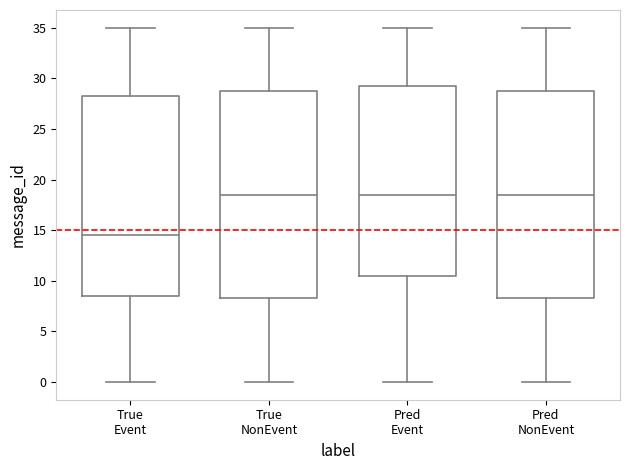

Reading left to right, read every box against the y-axis: the position of its median line, the range the box covers, and the ends of its whiskers. The values are not printed on the chart, so give them approximately, as read against the axis.

True Event: median 14.5, box 8.5 to 28.5, whiskers 0.0 to 35.0
True NonEvent: median 18.5, box 8.5 to 29.0, whiskers 0.0 to 35.0
Pred Event: median 18.5, box 10.5 to 29.5, whiskers 0.0 to 35.0
Pred NonEvent: median 18.5, box 8.5 to 29.0, whiskers 0.0 to 35.0